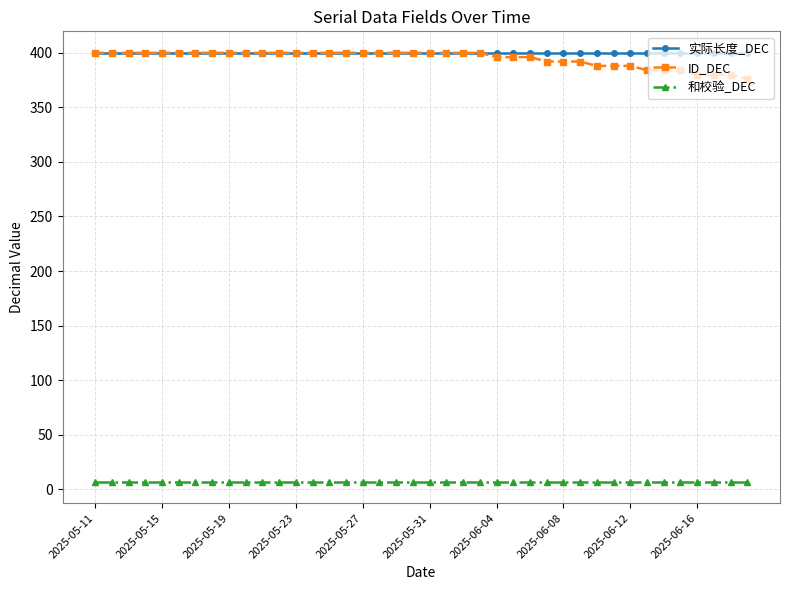

What is the lowest value of the 实际长度_DEC series?

400